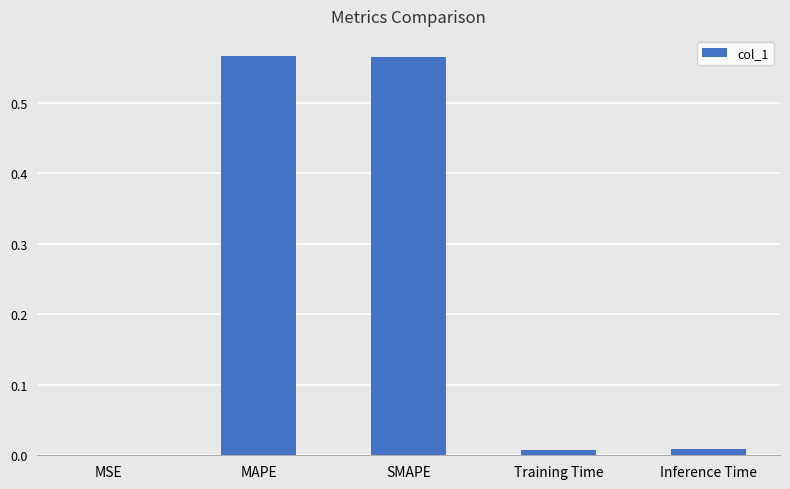

What is the sum of the values at SMAPE and MAPE?

1.1